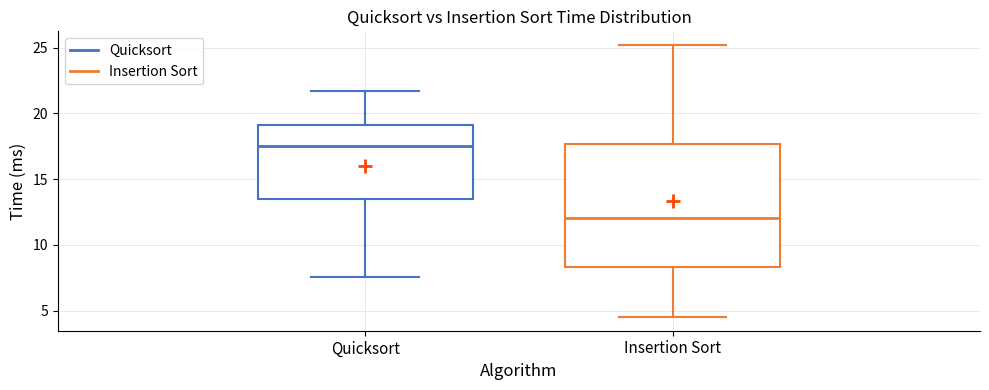

Reading left to right, transcribe this box plot: for each box, give where its median line is, the range the box spans, and where its two whiskers end, as read against the y-axis. The values are not printed on the chart, so give them approximately, as read against the axis.

Quicksort: median 17.5, box 13.5 to 19.0, whiskers 7.5 to 21.5
Insertion Sort: median 12.0, box 8.5 to 17.5, whiskers 4.5 to 25.0